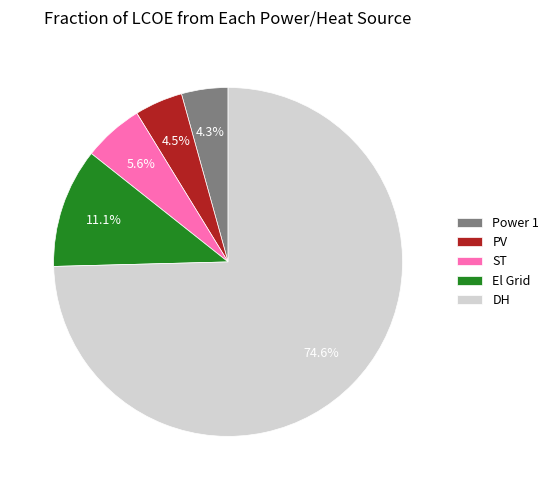

Count the number of slices in the pie.

5